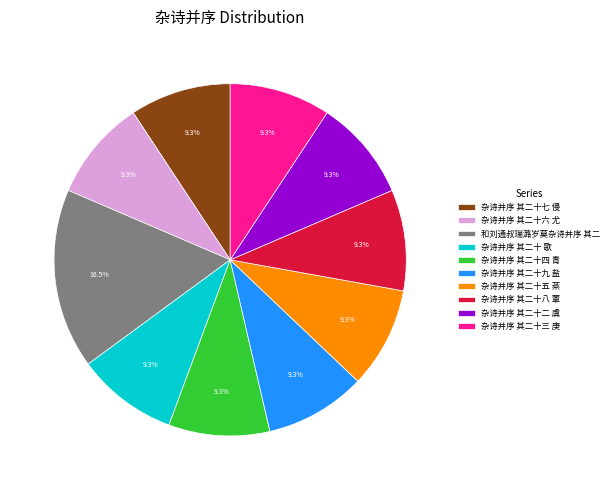

How much of the chart is everything except 和刘通叔瑞潞岁莫杂诗并序 其二?

83.5%